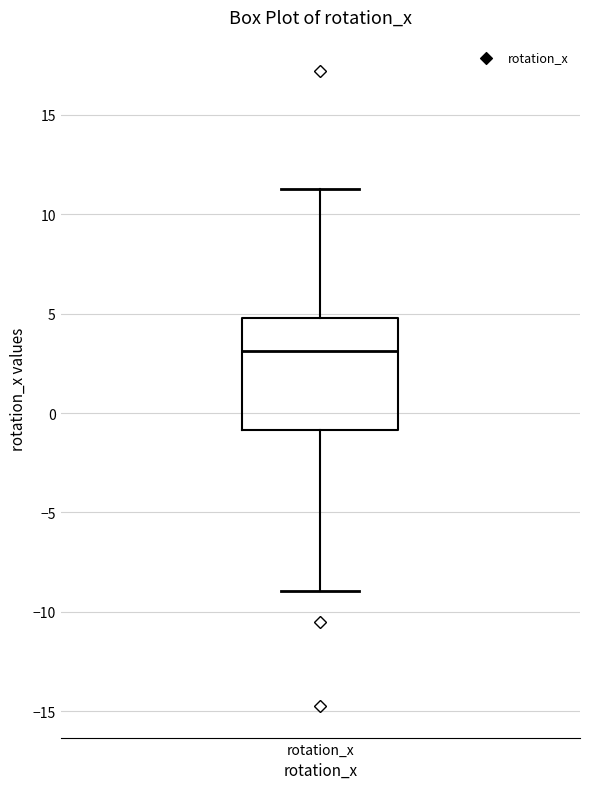

Transcribe this box plot: give where the median line is, the range the box spans, and where the two whiskers end, as read against the y-axis. The values are not printed on the chart, so give them approximately, as read against the axis.

median 3.0, box -1.0 to 5.0, whiskers -9.0 to 11.5